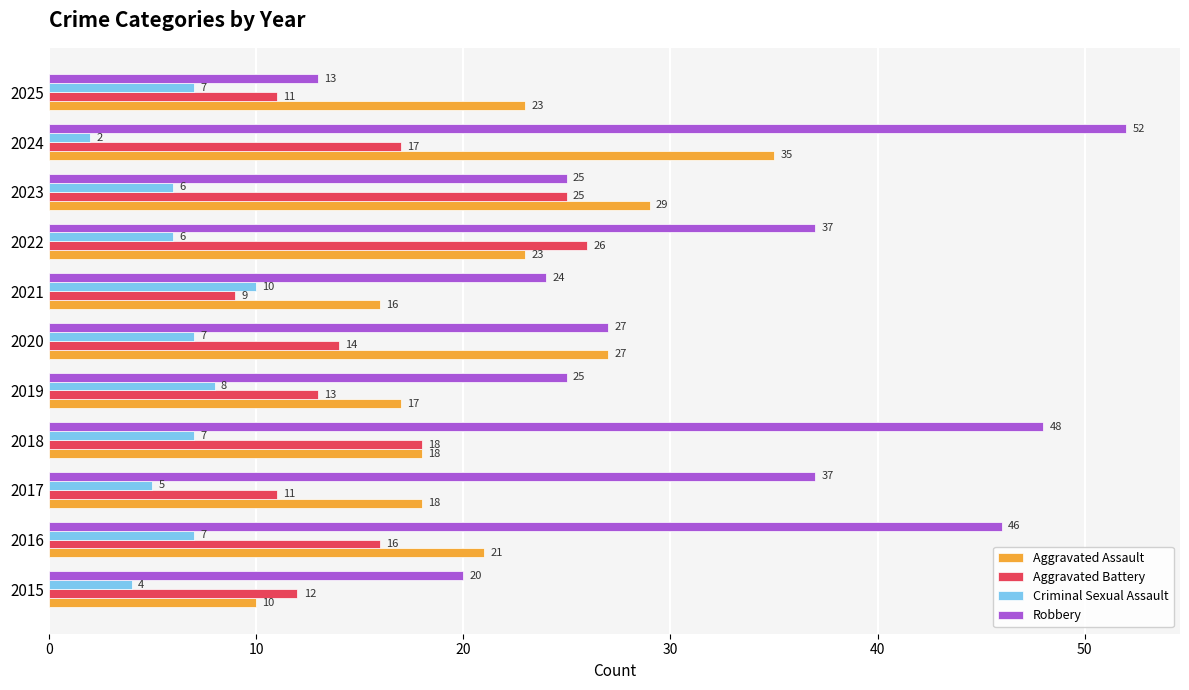

Is it true that Robbery equals 25 at 2023?

True